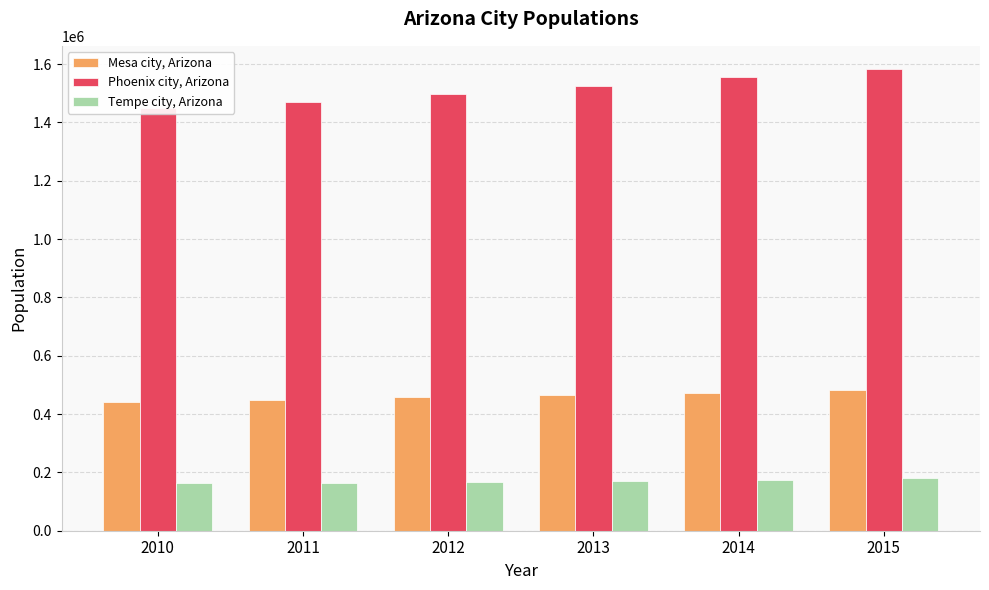

Reading left to right, extract all data points from this chart.

Mesa city, Arizona: 440993	447681	456968	464803	473132	481811
Phoenix city, Arizona: 1449038	1469796	1499274	1526491	1555445	1583690
Tempe city, Arizona: 162323	164477	168549	170740	175636	179114